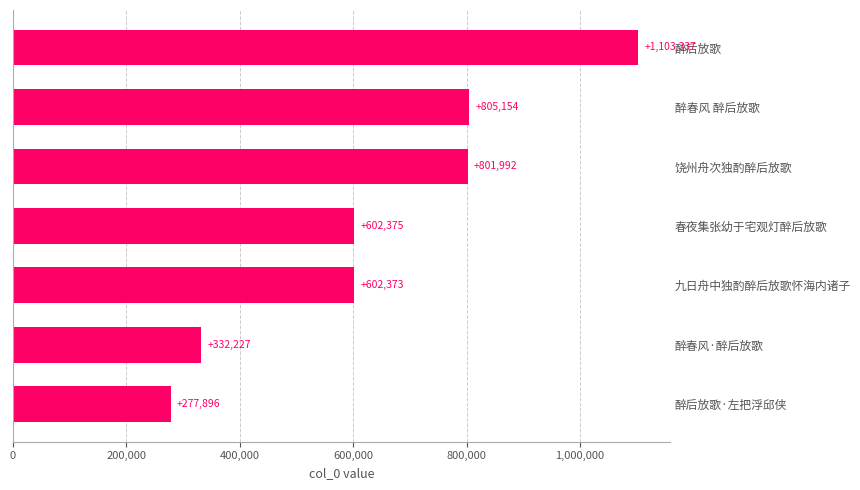

Rank the categories by value from lowest to highest.

醉后放歌·左把浮邱侠, 醉春风·醉后放歌, 九日舟中独酌醉后放歌怀海内诸子, 春夜集张幼于宅观灯醉后放歌, 饶州舟次独酌醉后放歌, 醉春风 醉后放歌, 醉后放歌